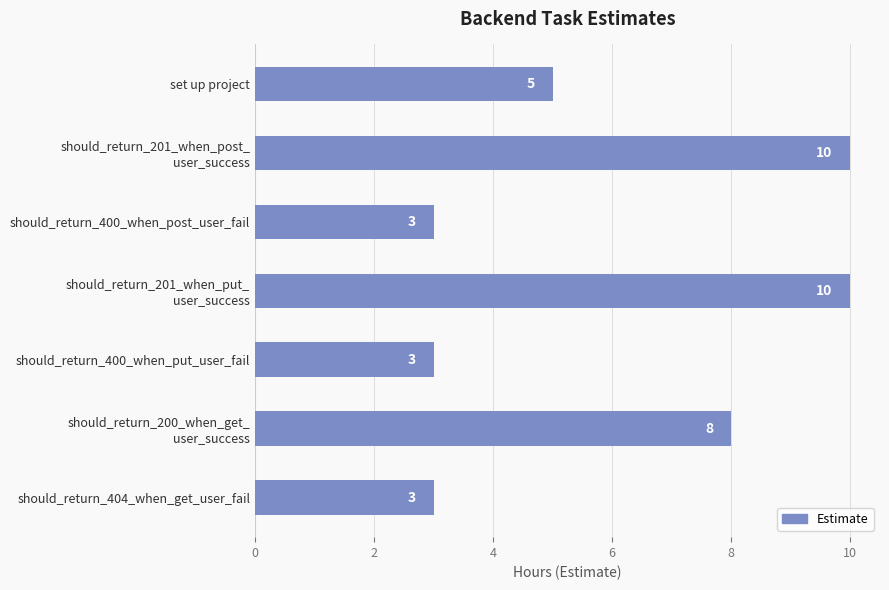

What is the difference between the second highest and second lowest values?

7